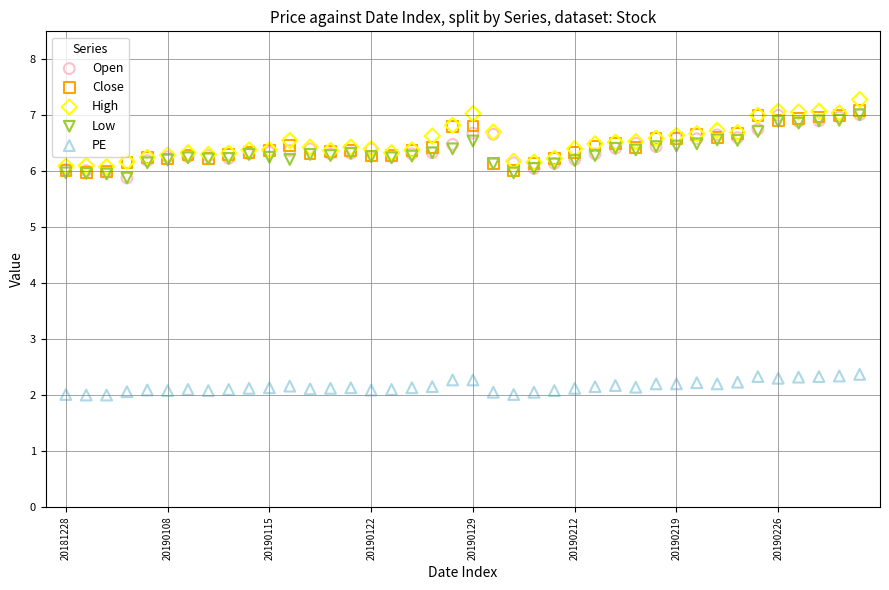

Which series has the widest spread of Y values?

High